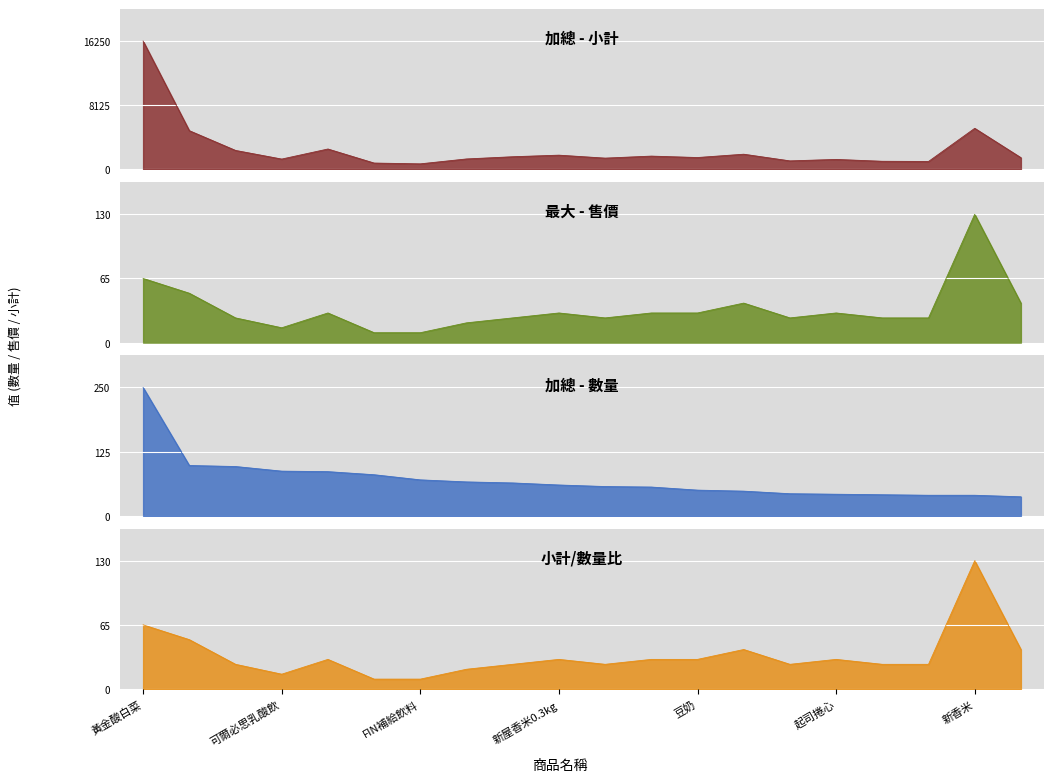

What is the average value of the 加總 - 小計 series?

2561